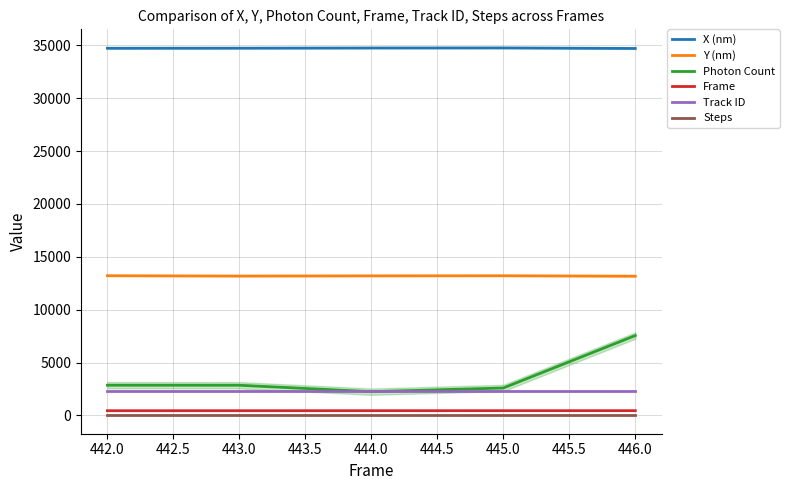

True or false: Frame and Steps cross at least once.

False